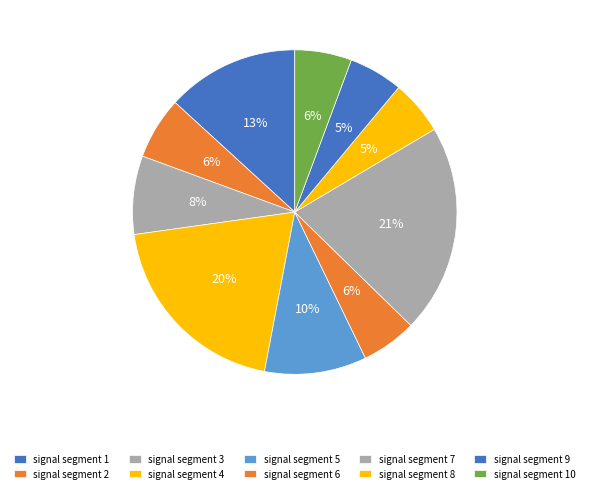

What percentage is the signal segment 3 slice, to the nearest percent?

8%